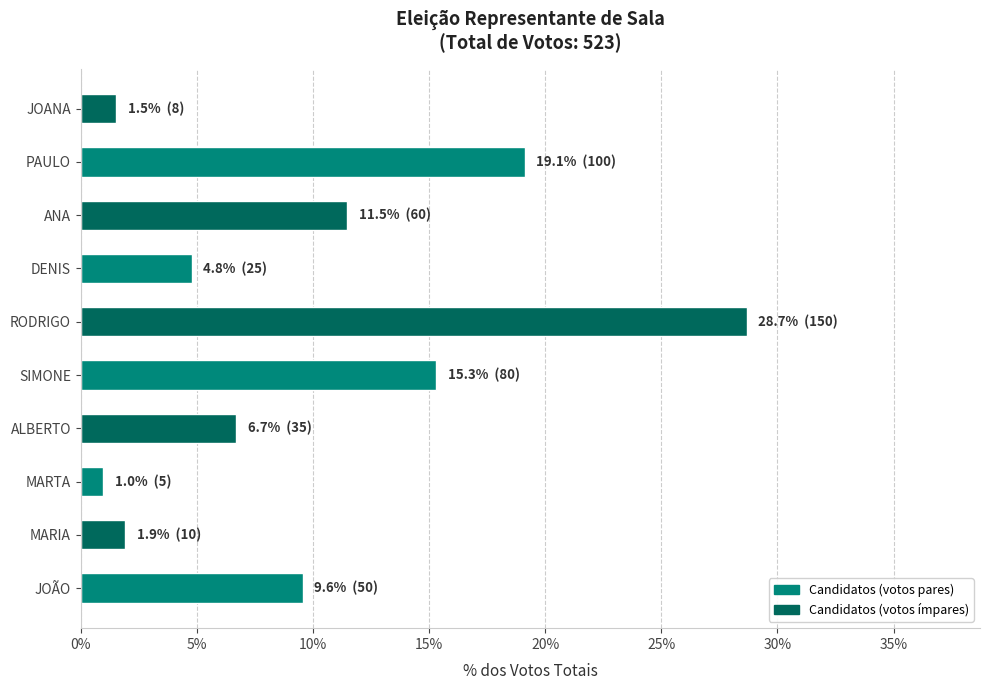

What is the difference between the maximum and minimum values?

27.7